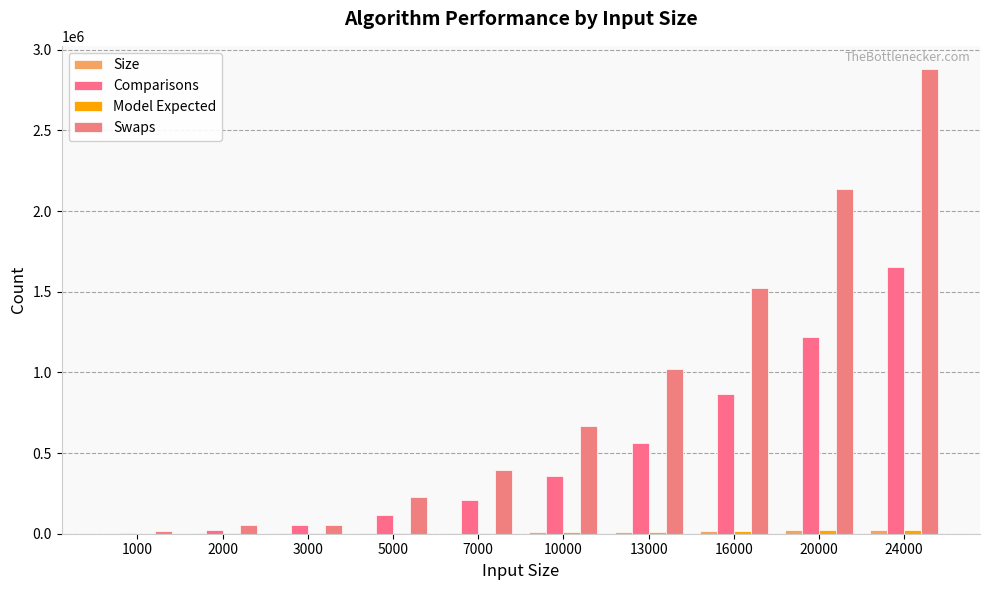

How many series are shown in this chart?

4